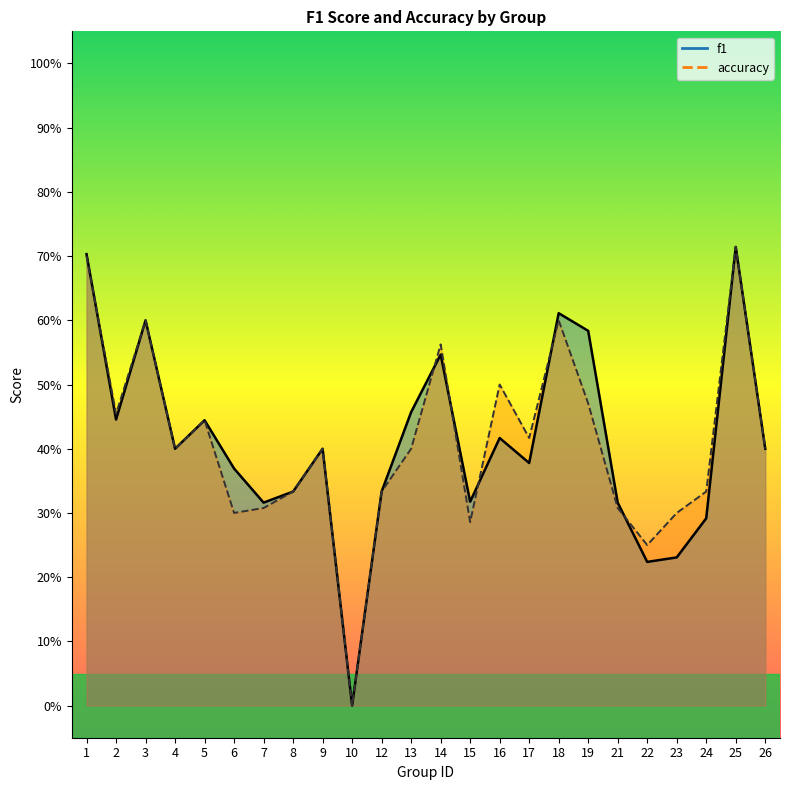

What are all the series names shown in the legend?

f1, accuracy